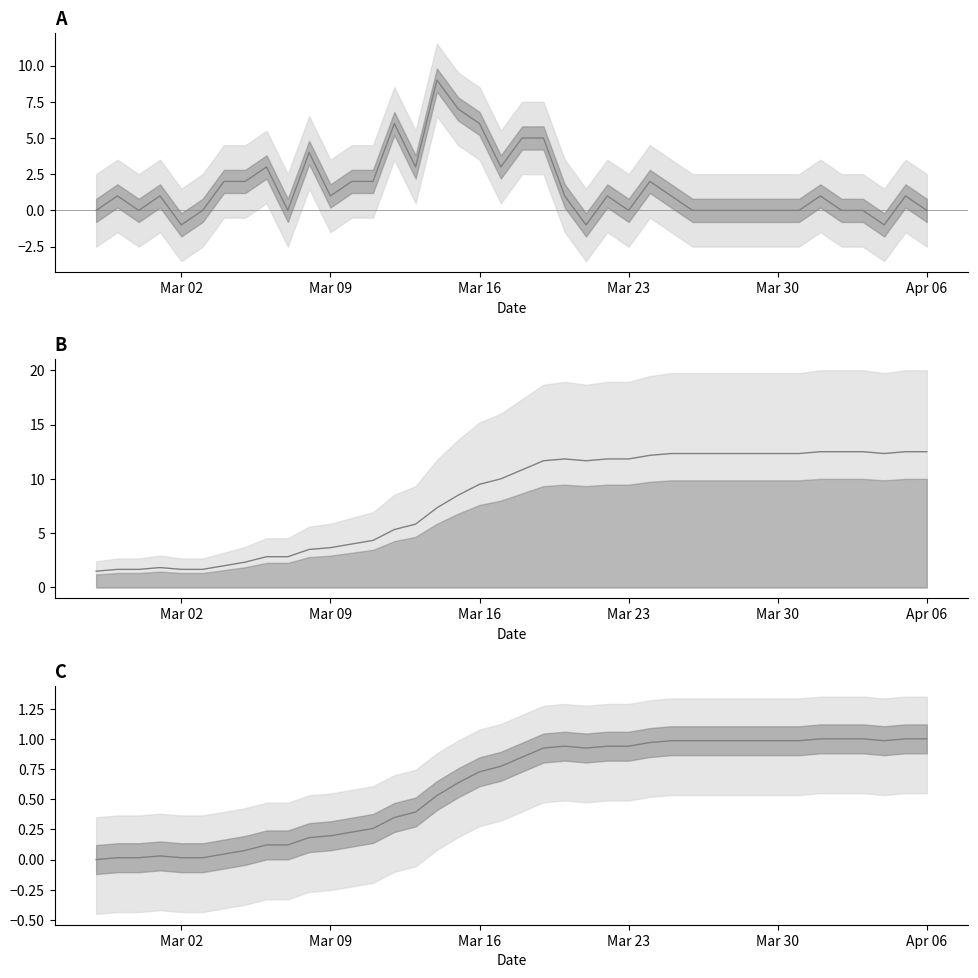

What is the difference between the maximum and second lowest values in the value_diff series?

10.0